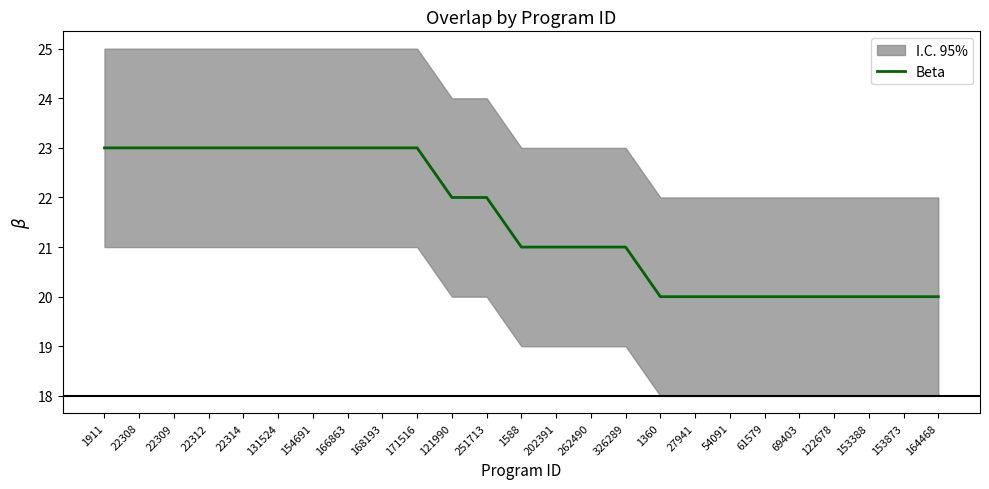

The chart shows a value of 14 at 202391. True or false?

False